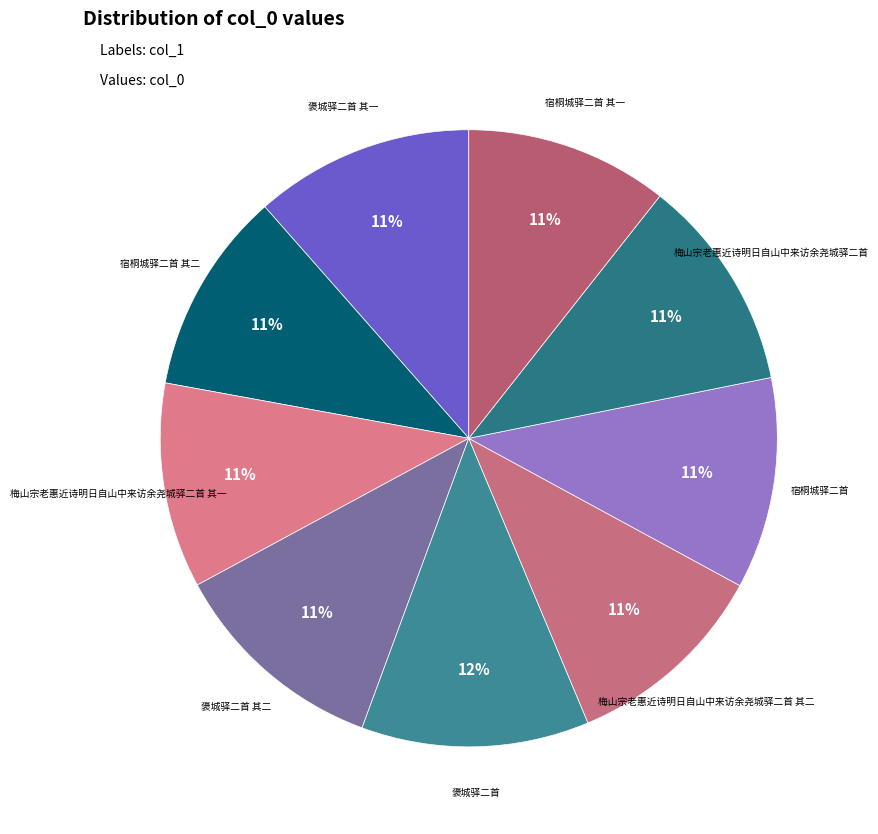

To the nearest percent, what is the difference between the largest and smallest slice percentages?

1%